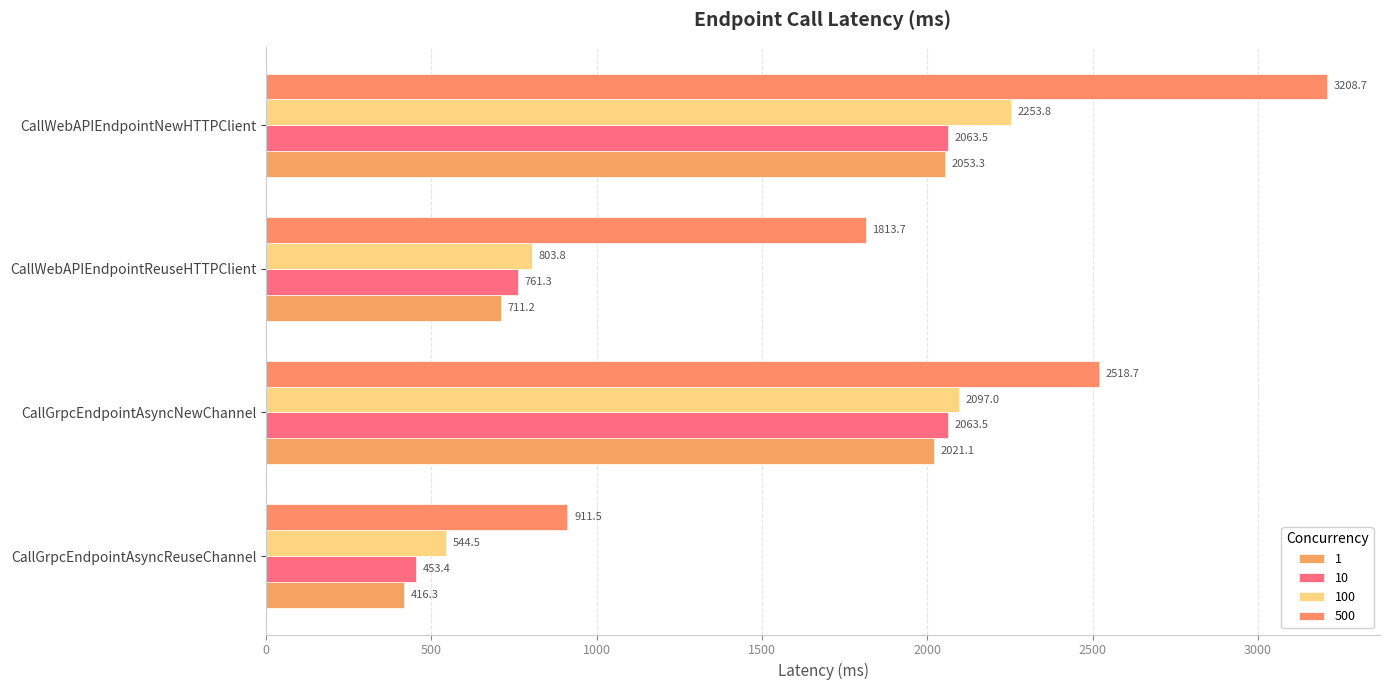

At which label does 100 reach its minimum?

CallGrpcEndpointAsyncReuseChannel